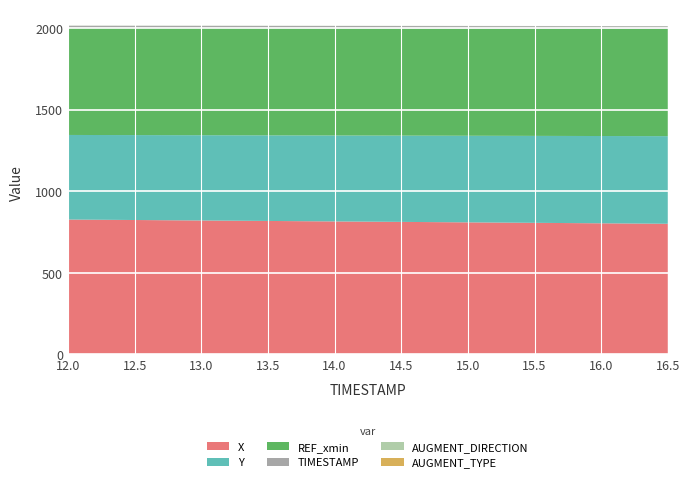

Reading left to right, what are all the values shown in this chart?

X: 826.4	823.5	820.6	817.7	814.8	811.9	809.1	806.2	803.3	800.4
Y: 518.6	520.6	522.7	524.8	526.9	528.9	531.0	533.0	535.1	537.2
REF_xmin: 657.4	657.4	657.4	657.4	657.4	657.4	657.4	657.4	657.4	657.4
TIMESTAMP: 12.0	12.5	13.0	13.5	14.0	14.5	15.0	15.5	16.0	16.5
AUGMENT_DIRECTION: 1.0	1.0	1.0	1.0	1.0	1.0	1.0	1.0	1.0	1.0
AUGMENT_TYPE: 0.0	0.0	0.0	0.0	0.0	0.0	0.0	0.0	0.0	0.0